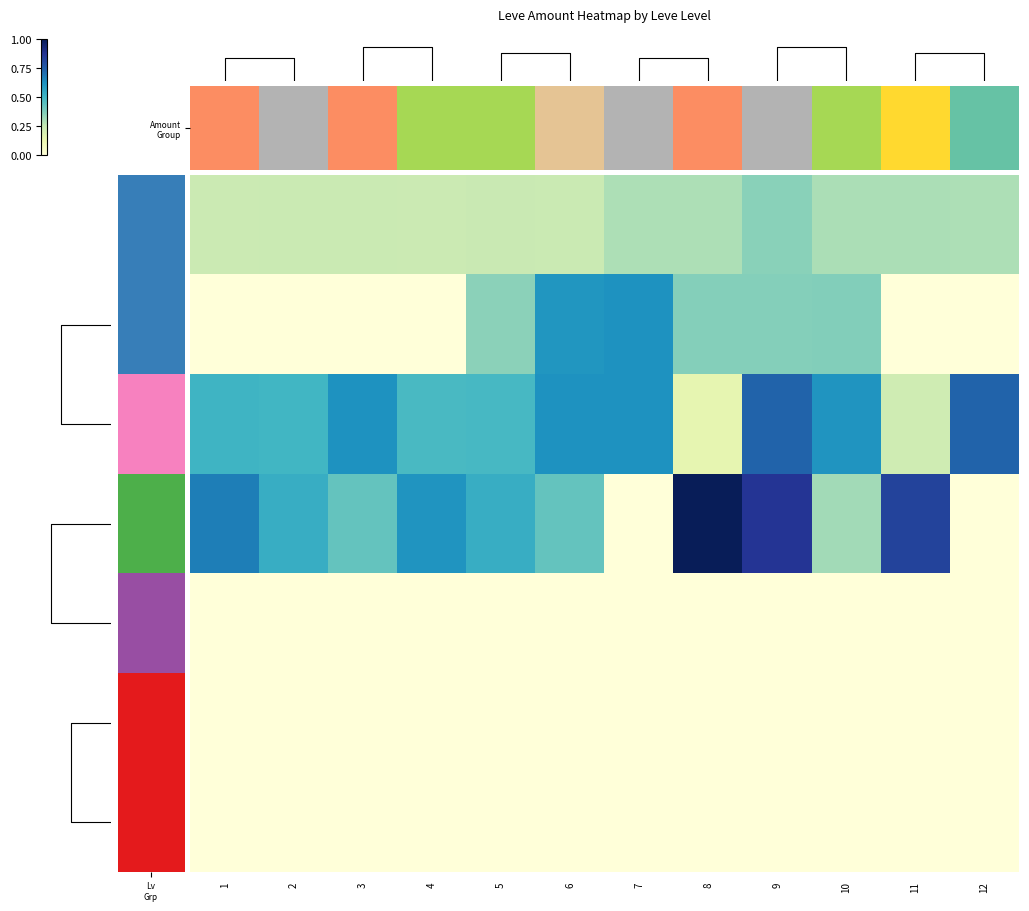

At which category is the sum across all series the highest?

9